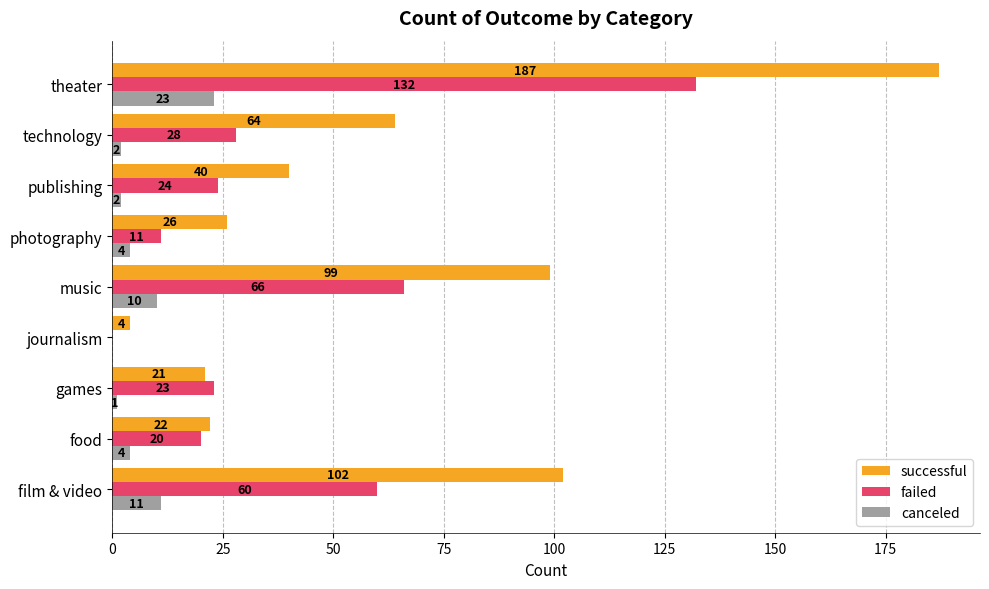

Which series has the largest total across all categories?

successful